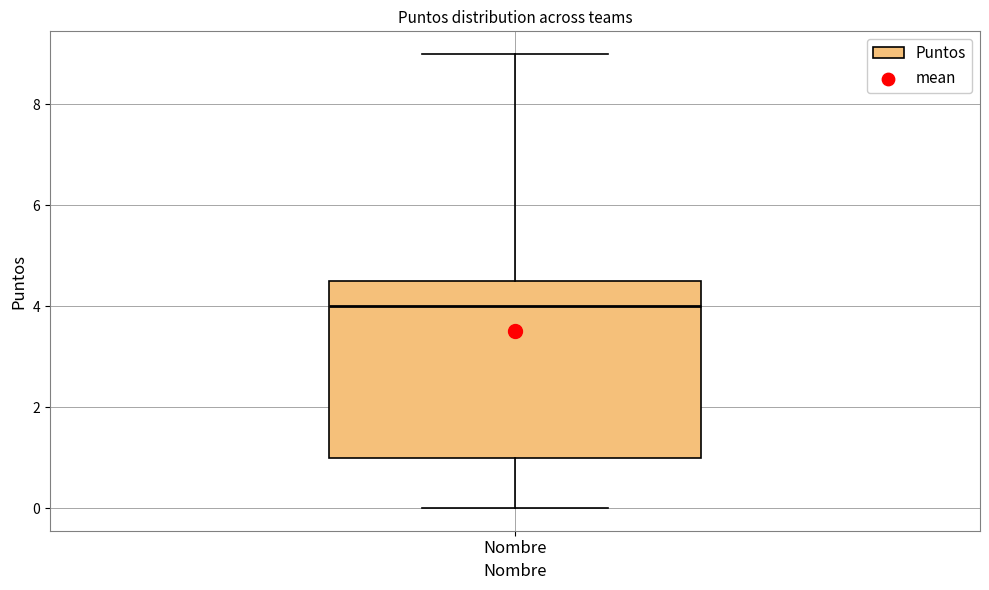

Transcribe this box plot: give where the median line is, the range the box spans, and where the two whiskers end, as read against the y-axis. The values are not printed on the chart, so give them approximately, as read against the axis.

median 4.0, box 1.0 to 4.6, whiskers 0.0 to 9.0